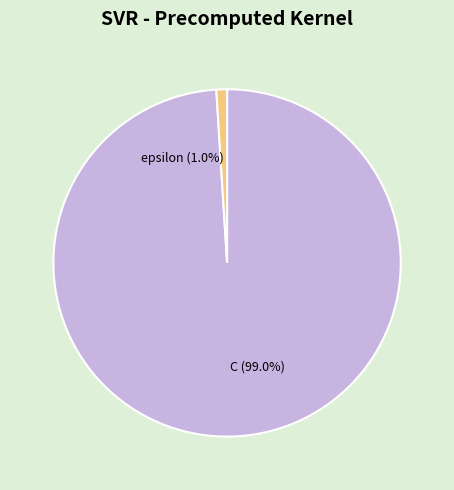

What percentage is the C slice, to the nearest percent?

99%